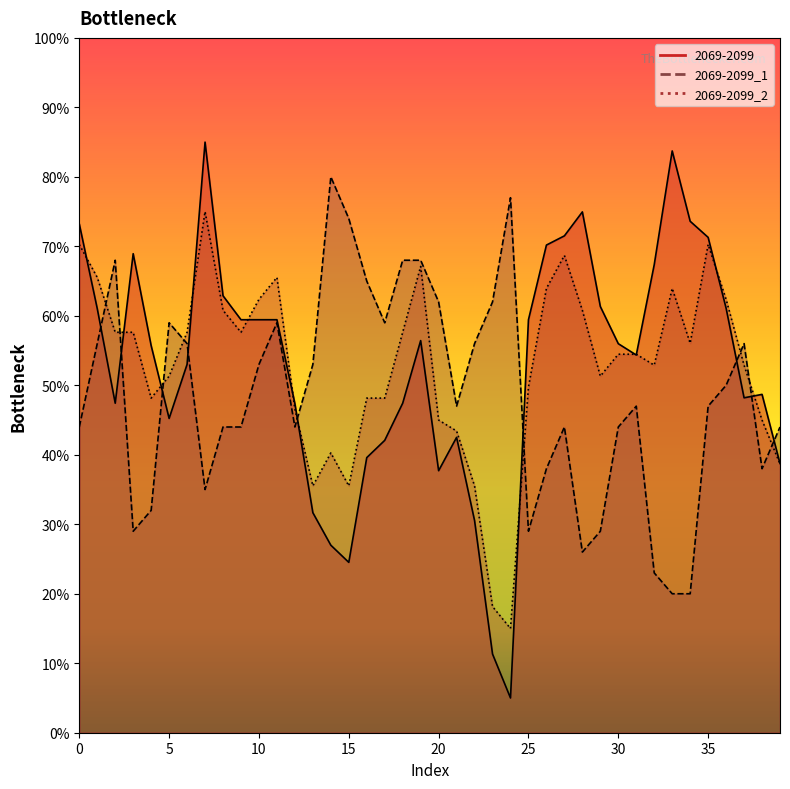

Reading left to right, transcribe all the data shown in this chart.

2069-2099: 73.2	61.0	47.4	68.9	55.7	45.2	53.0	85.0	62.9	59.4	59.4	59.4	47.4	31.7	27.0	24.5	39.6	42.1	47.4	56.4	37.7	42.5	30.5	11.3	5.0	59.4	70.2	71.5	75.0	61.3	56.0	54.4	67.4	83.7	73.6	71.3	61.1	48.2	48.7	38.7
2069-2099_1: 44.0	56.0	68.0	29.0	32.0	59.0	56.0	35.0	44.0	44.0	53.0	59.0	44.0	53.0	80.0	74.0	65.0	59.0	68.0	68.0	62.0	47.0	56.0	62.0	77.0	29.0	38.0	44.0	26.0	29.0	44.0	47.0	23.0	20.0	20.0	47.0	50.0	56.0	38.0	44.0
2069-2099_2: 70.3	65.5	57.6	57.6	48.2	51.3	57.6	75.0	60.8	57.6	62.4	65.5	46.6	35.5	40.3	35.5	48.2	48.2	57.6	67.1	45.0	43.4	35.5	18.2	15.0	49.7	63.9	68.7	60.8	51.3	54.5	54.5	52.9	63.9	56.1	70.3	62.4	52.9	45.0	38.7